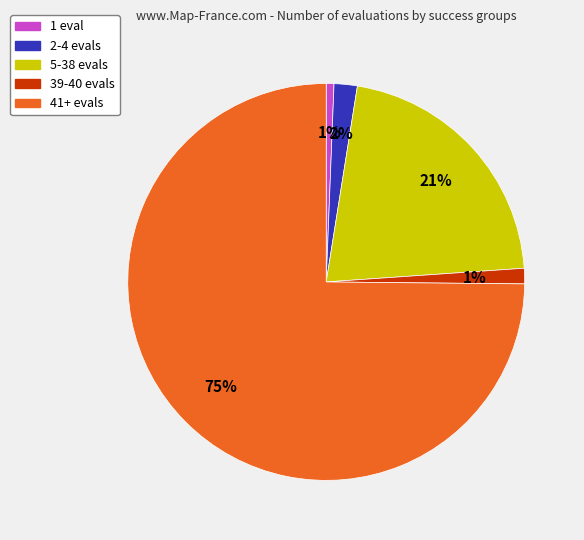

Between 41+ evals and 2-4 evals, which is larger?

41+ evals